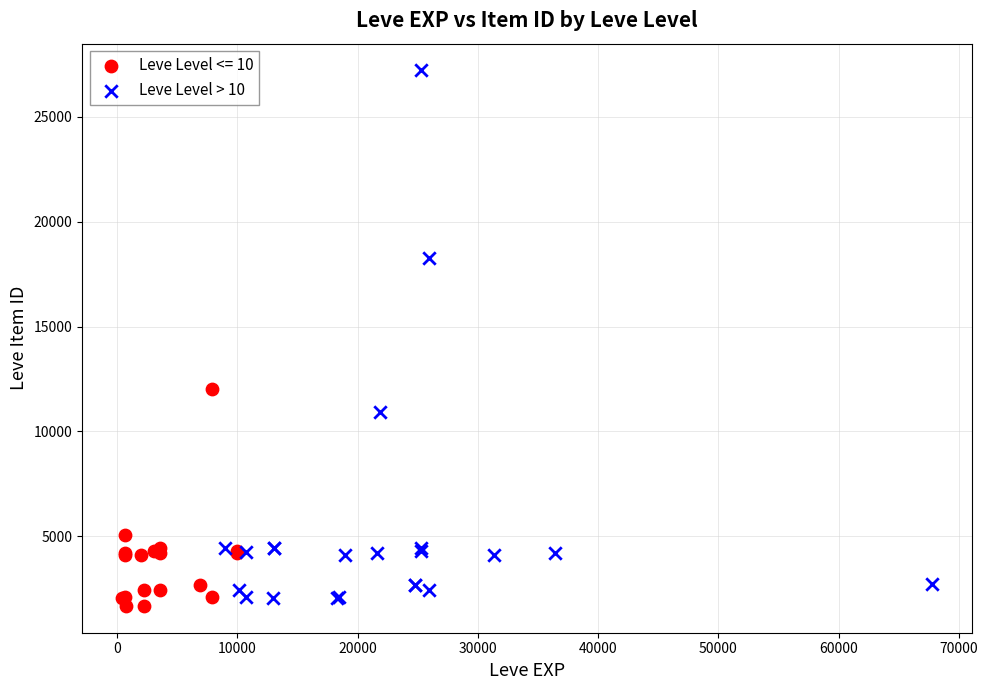

Which series reaches the maximum Y coordinate?

Leve Level > 10